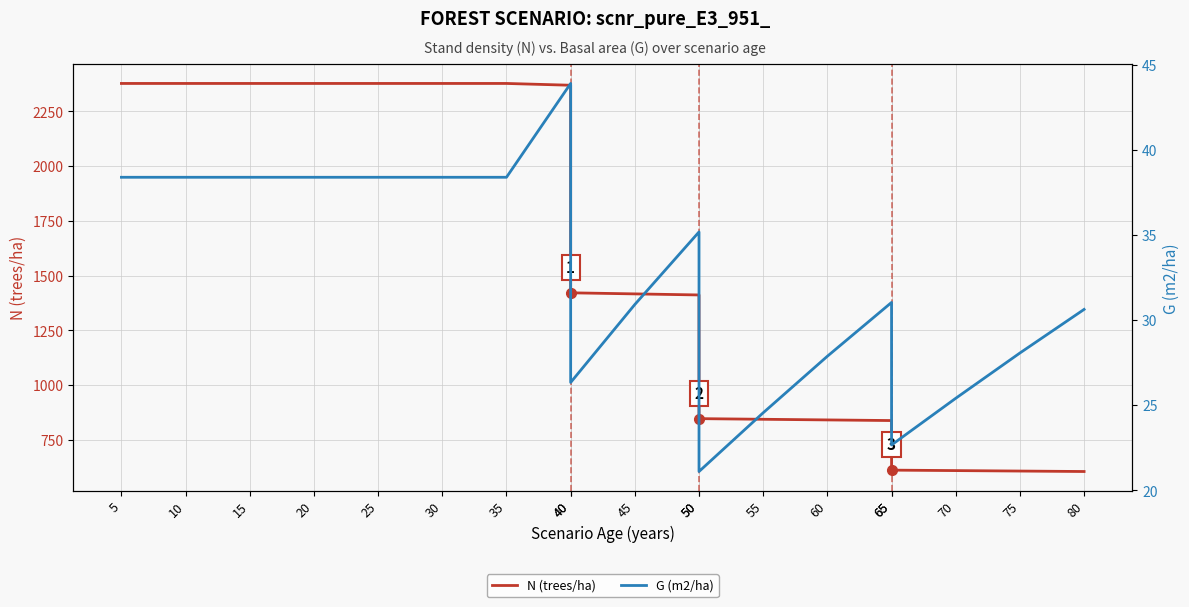

Which has a higher value, 80 or 50?

50